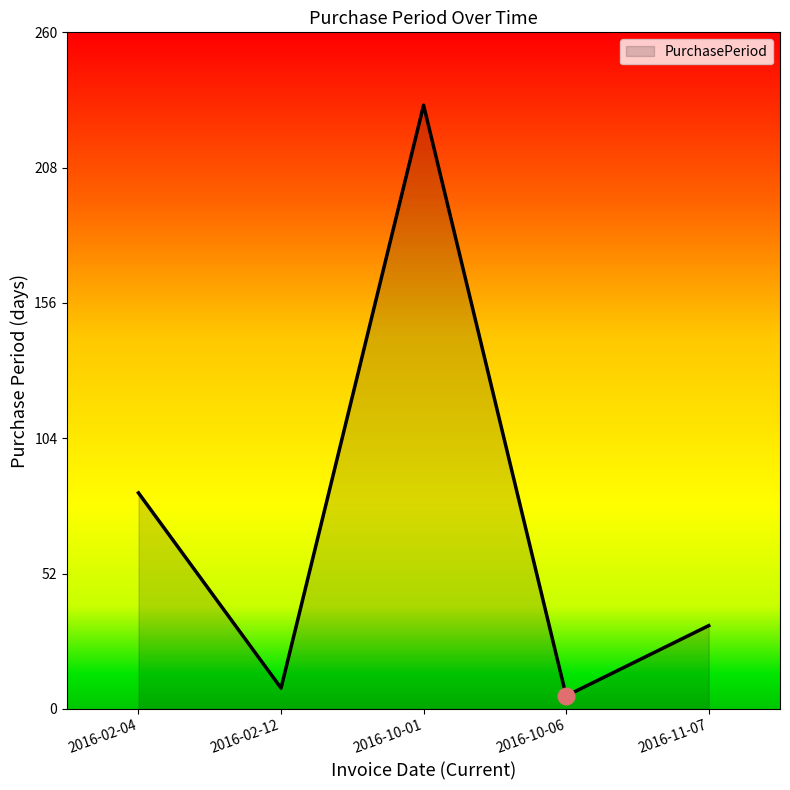

The value at 2016-11-07 is 32. True or false?

True